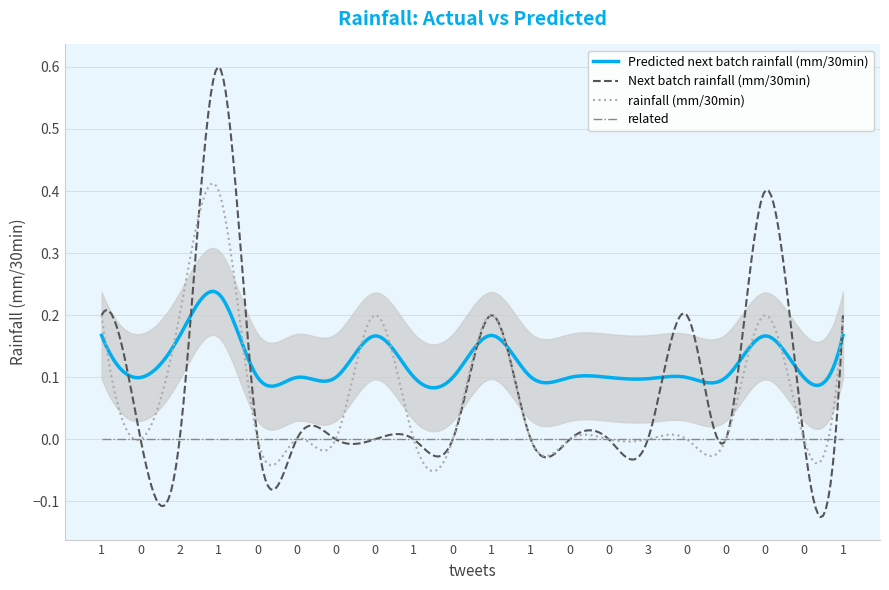

What is the difference between the second highest and second lowest values in the rainfall (mm/30min) series?

0.2